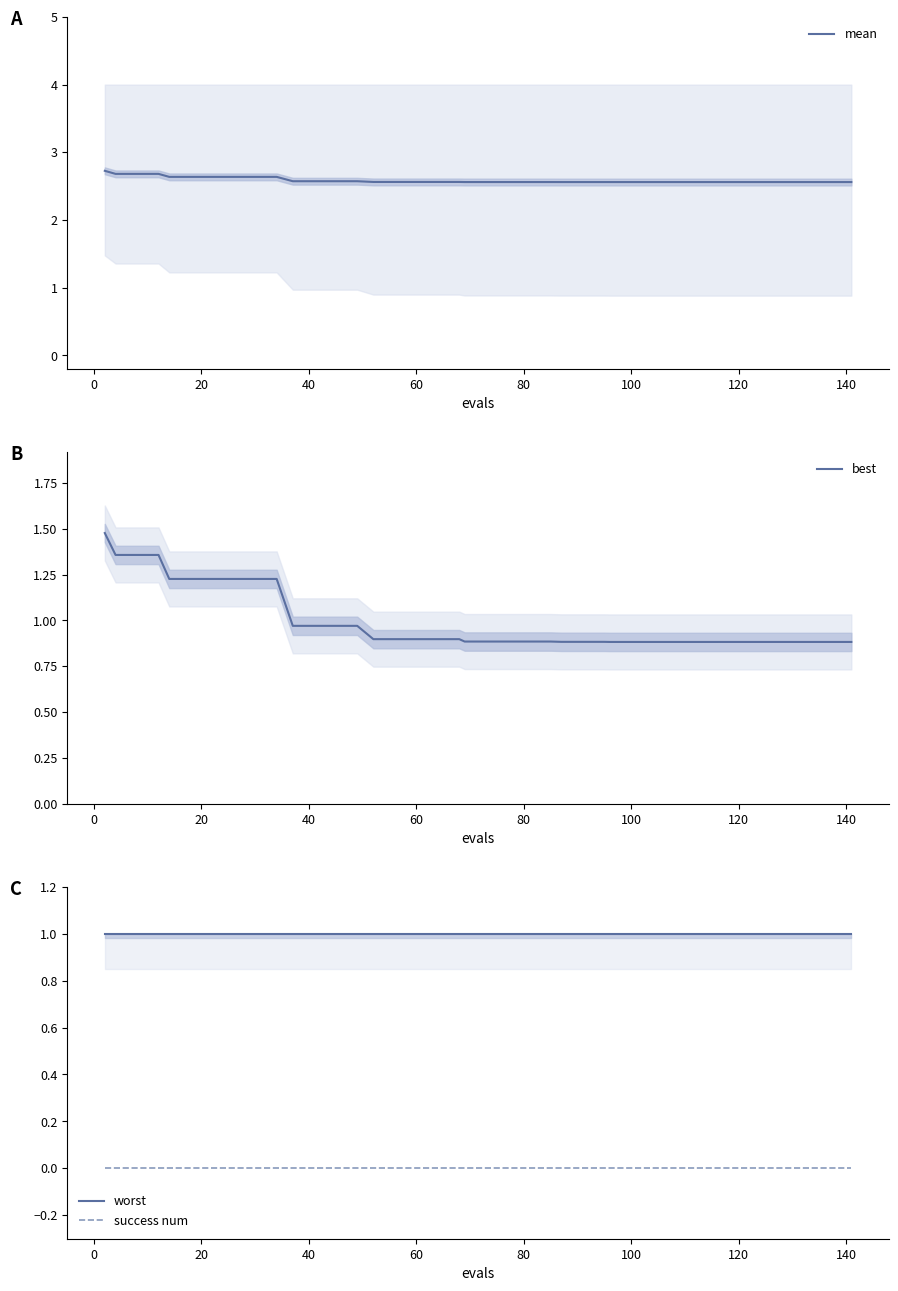

What are all the series names shown in the legend?

mean, best, worst, success num